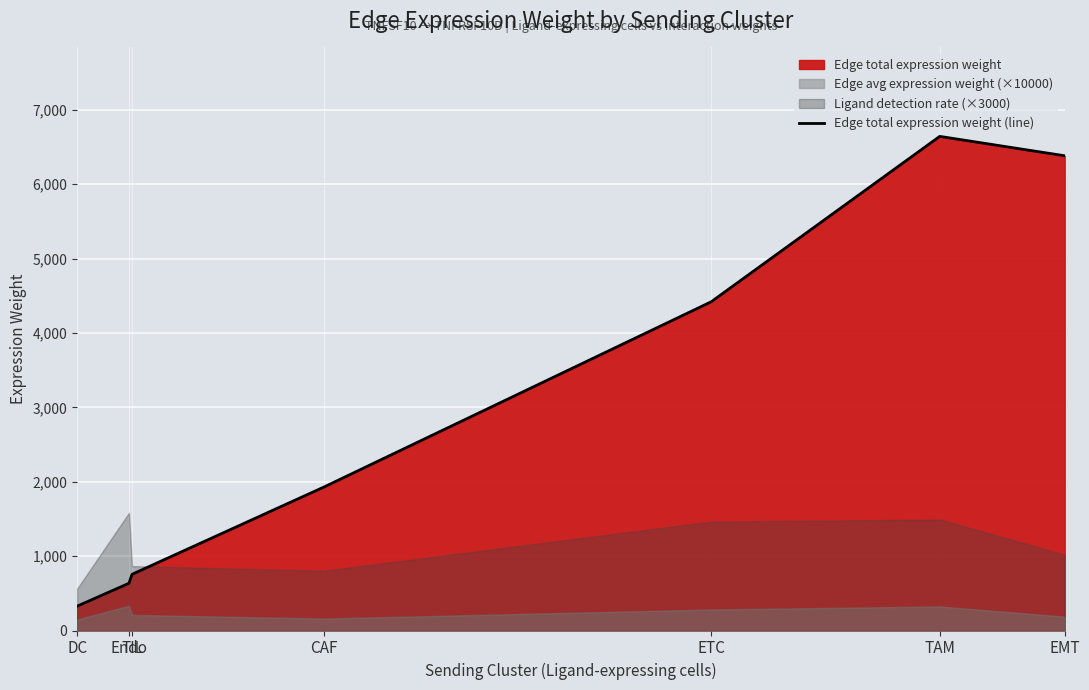

How many lines are shown in the chart?

1